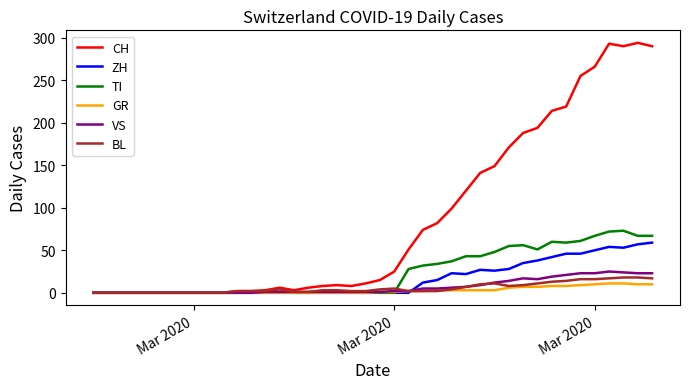

Which series has the largest total across all categories?

CH